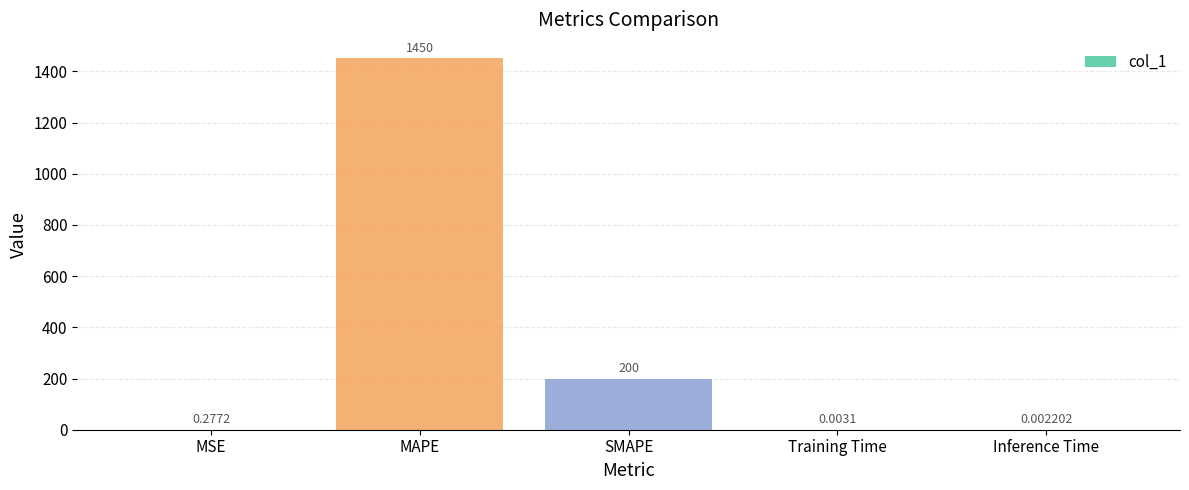

Where is the data nearest to the value 725?

SMAPE